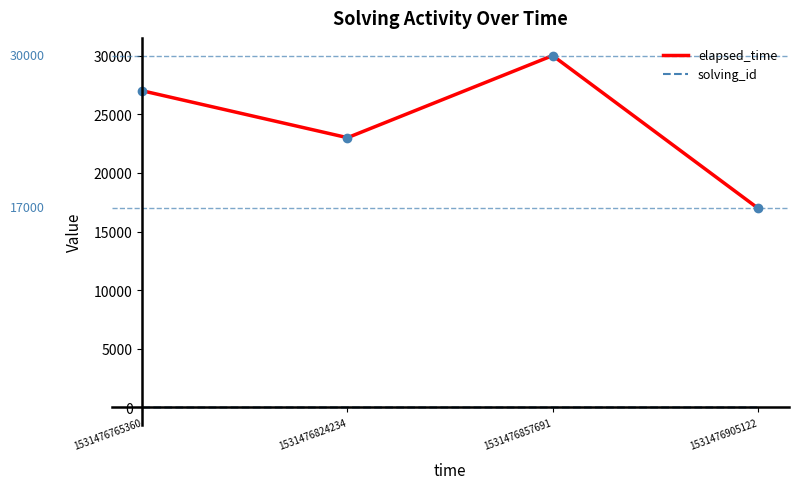

What is the average value of the elapsed_time series?

24250